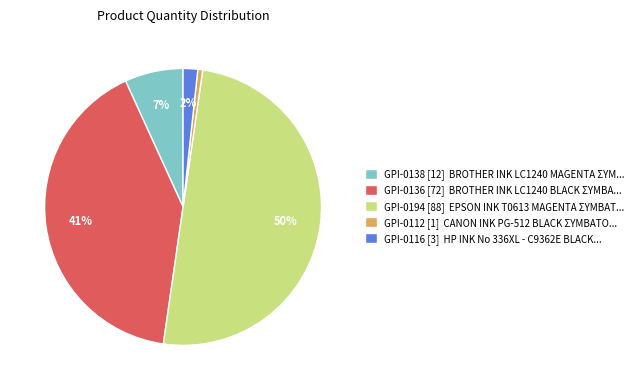

How many segments does this pie chart have?

5